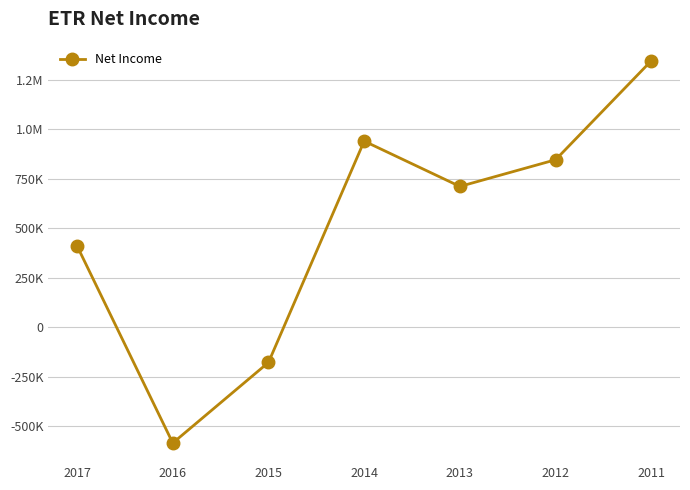

Is this an area chart (filled region under the line)?

No